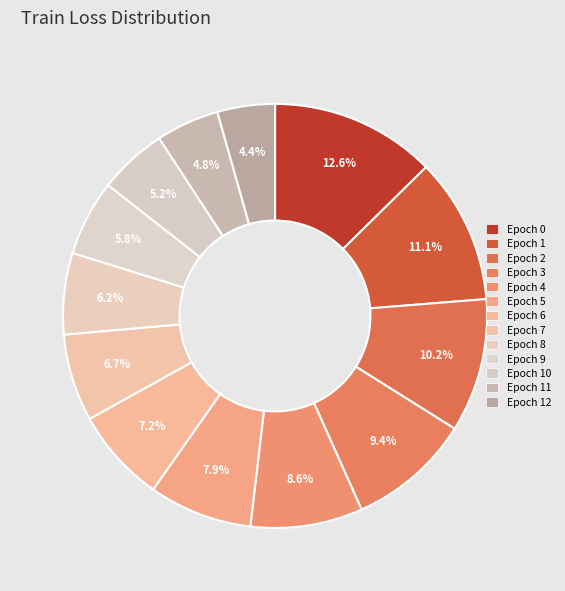

Does any single category account for the majority?

No